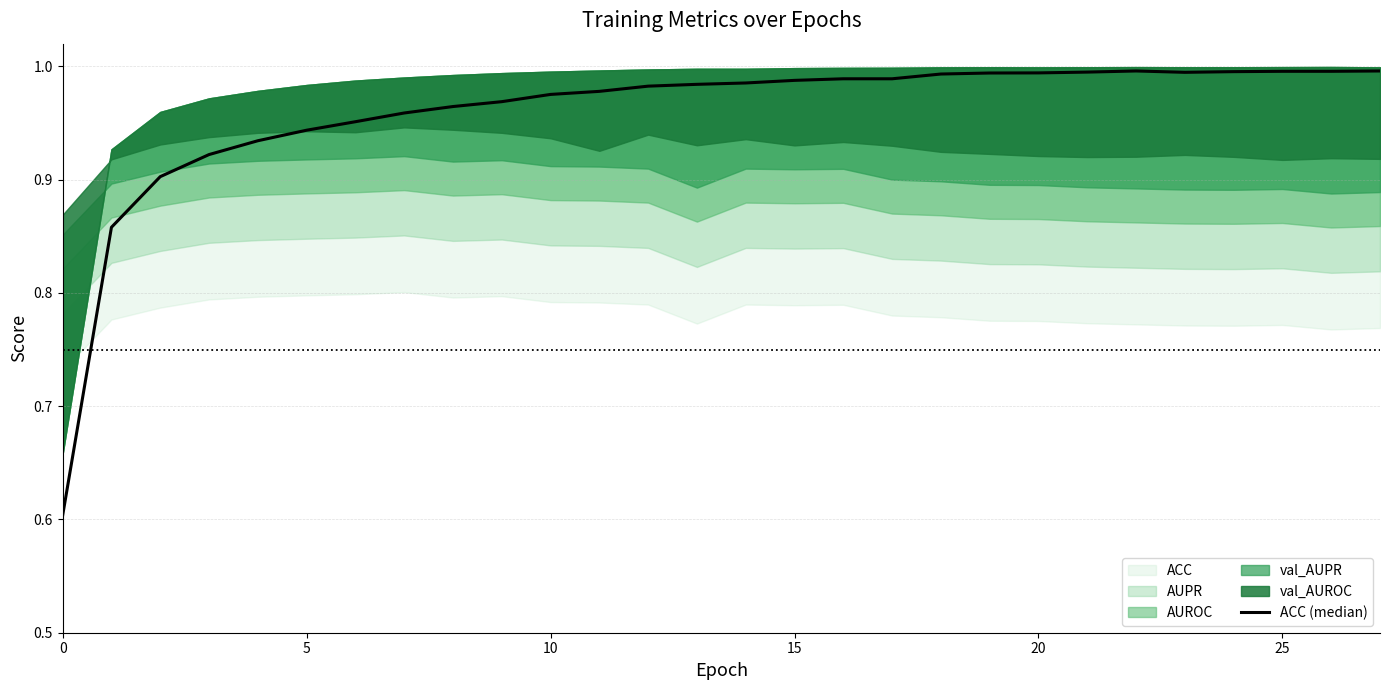

Is it true that the value at 10 is 0.6?

False